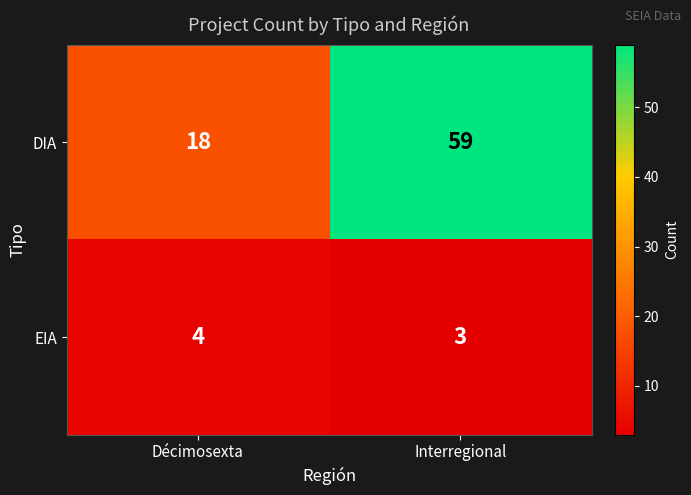

What is the total value across all series at Décimosexta?

22